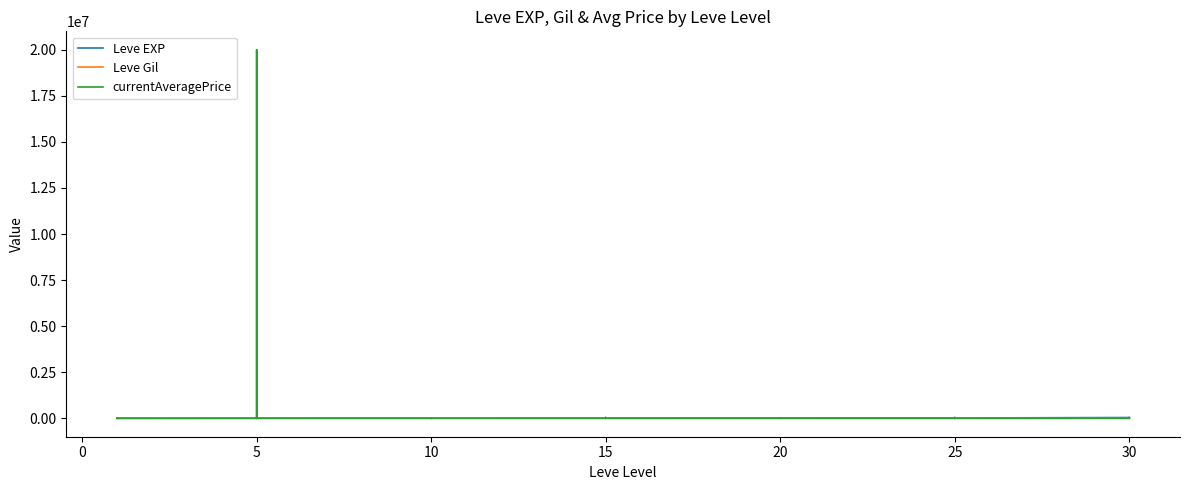

What is the difference between the highest and lowest values at 0?

800.0